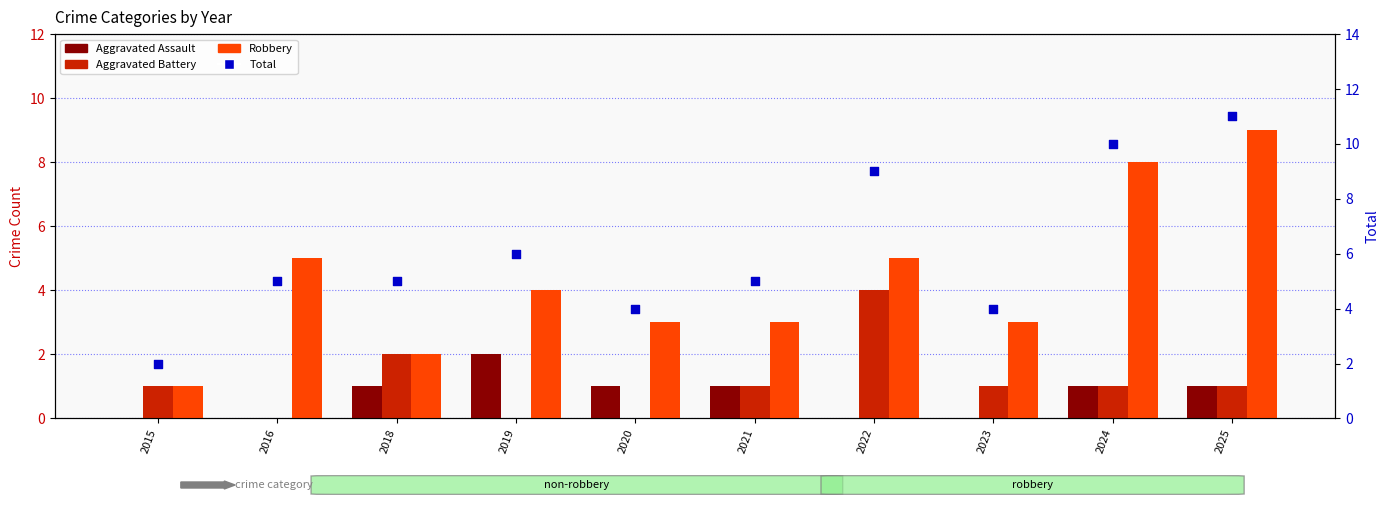

At which category is the sum across all series the highest?

2025